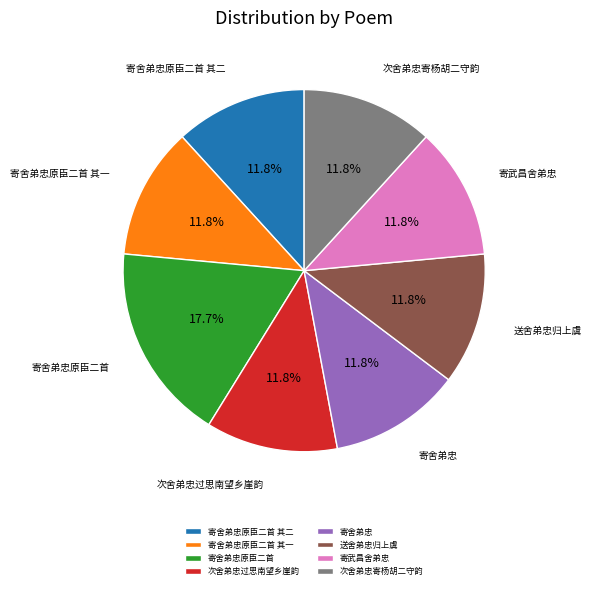

Is it true that 寄舍弟忠 is 19% of the pie?

False